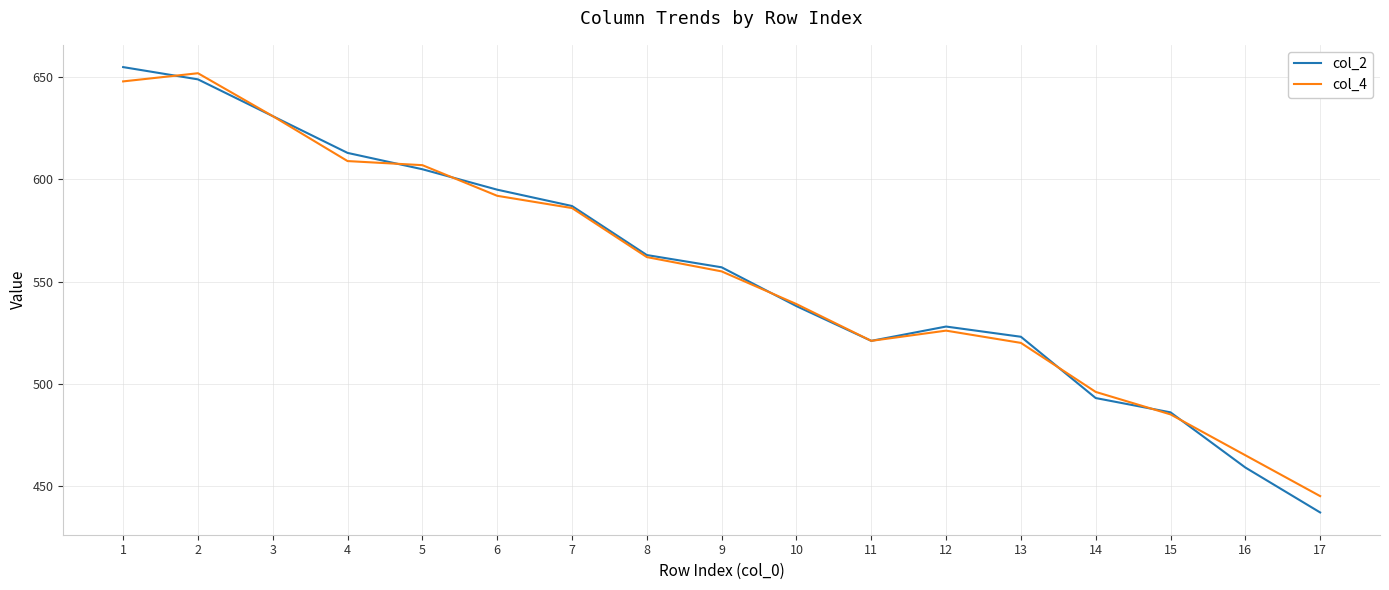

Which category has the lowest value across all series?

17